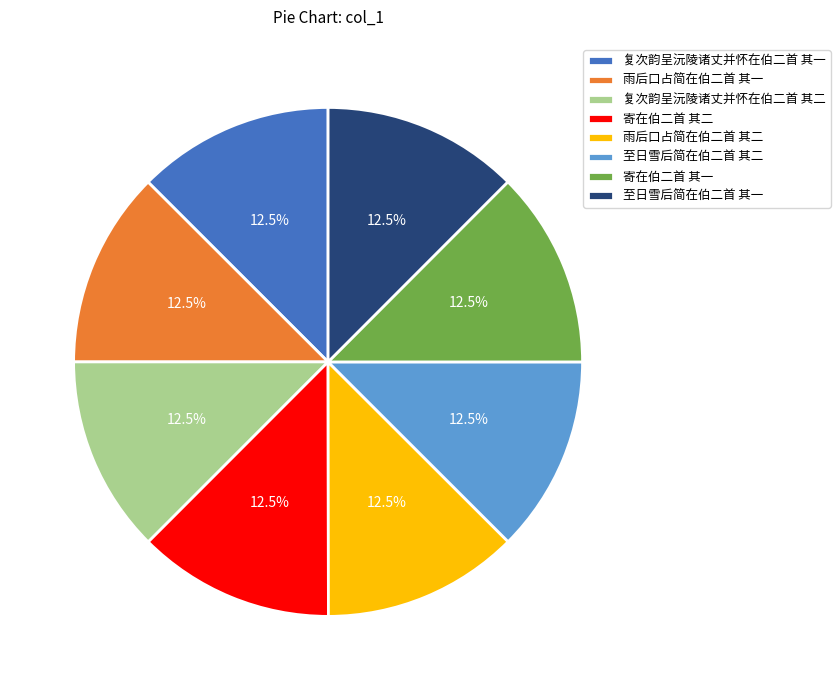

Does any single category account for the majority?

No